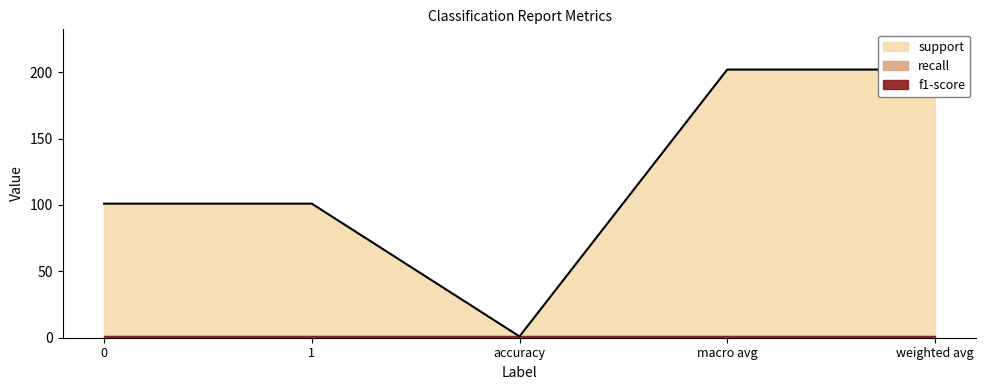

What is the highest value of the f1-score series?

1